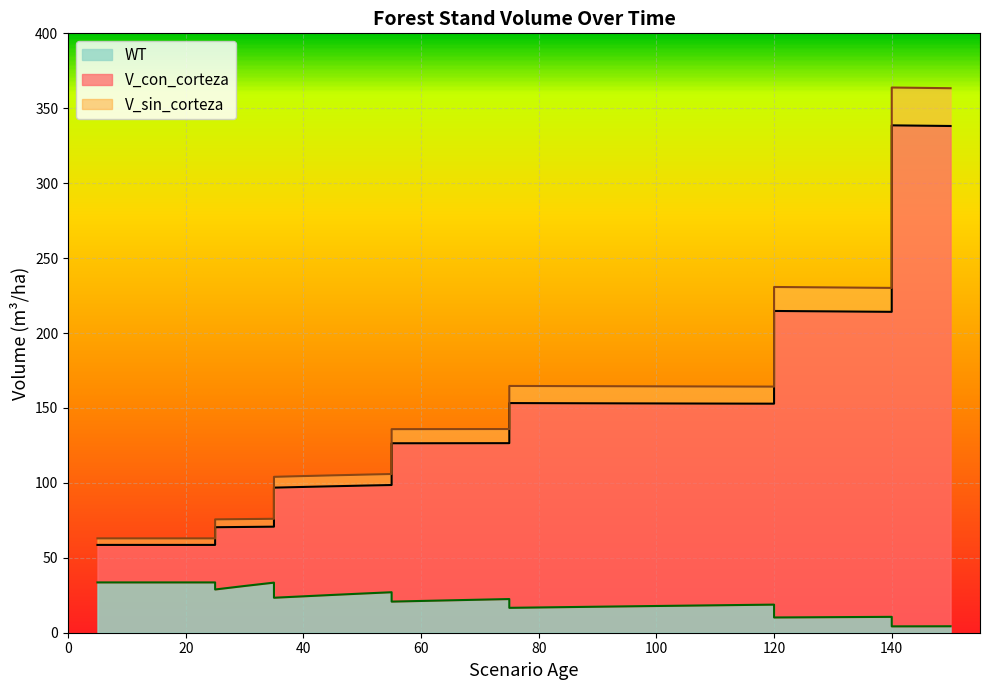

Which label corresponds to the smallest value in the chart?

140